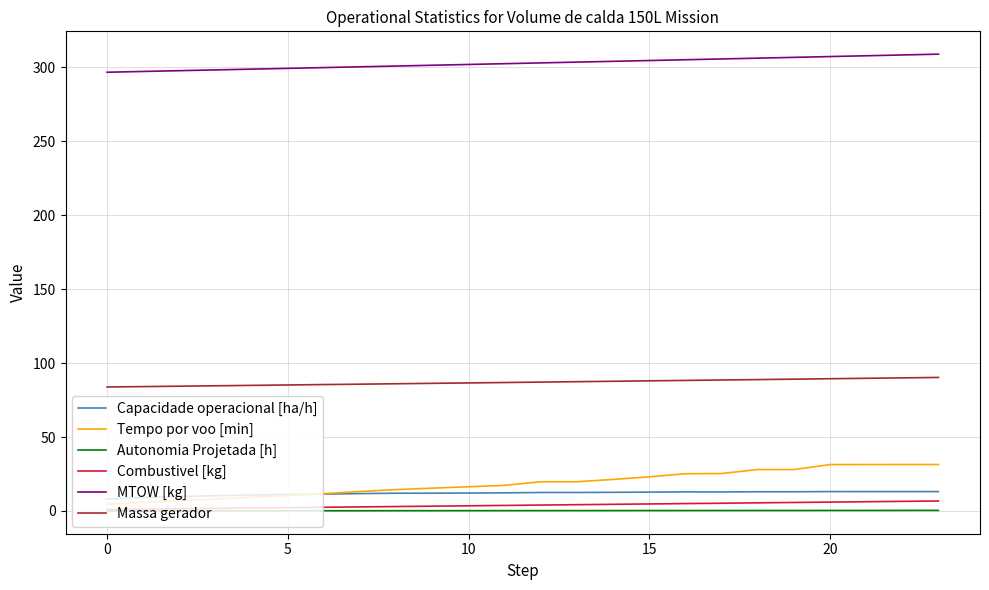

What is the greatest value displayed?

308.9